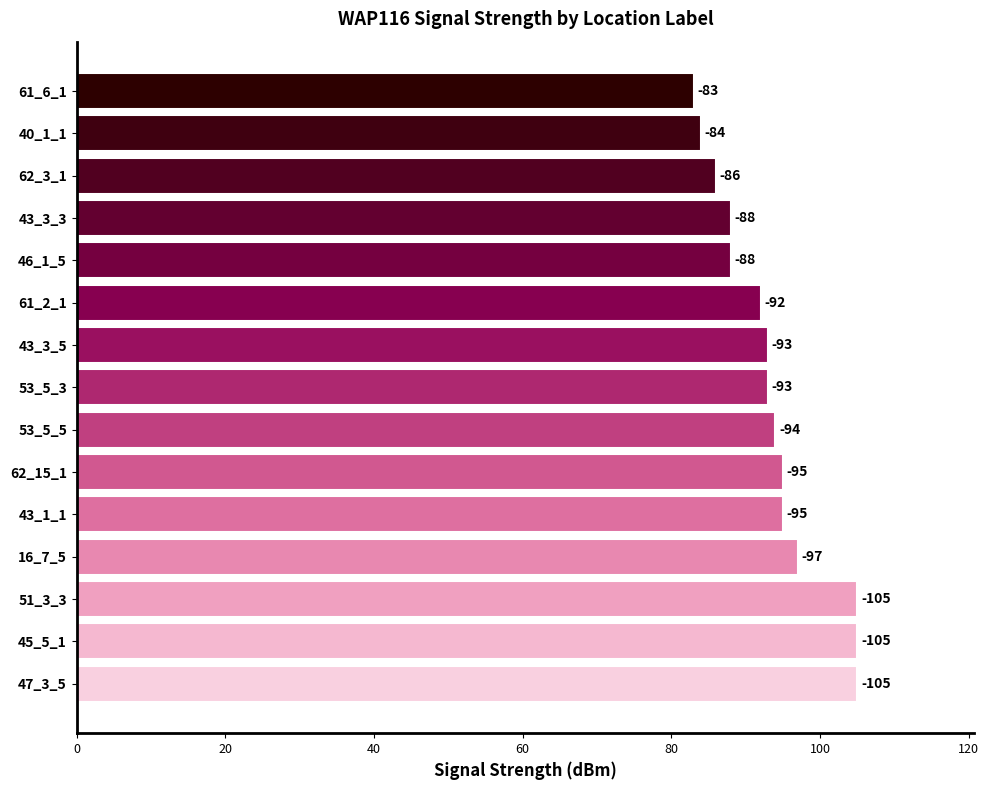

Are the bars horizontal?

Yes